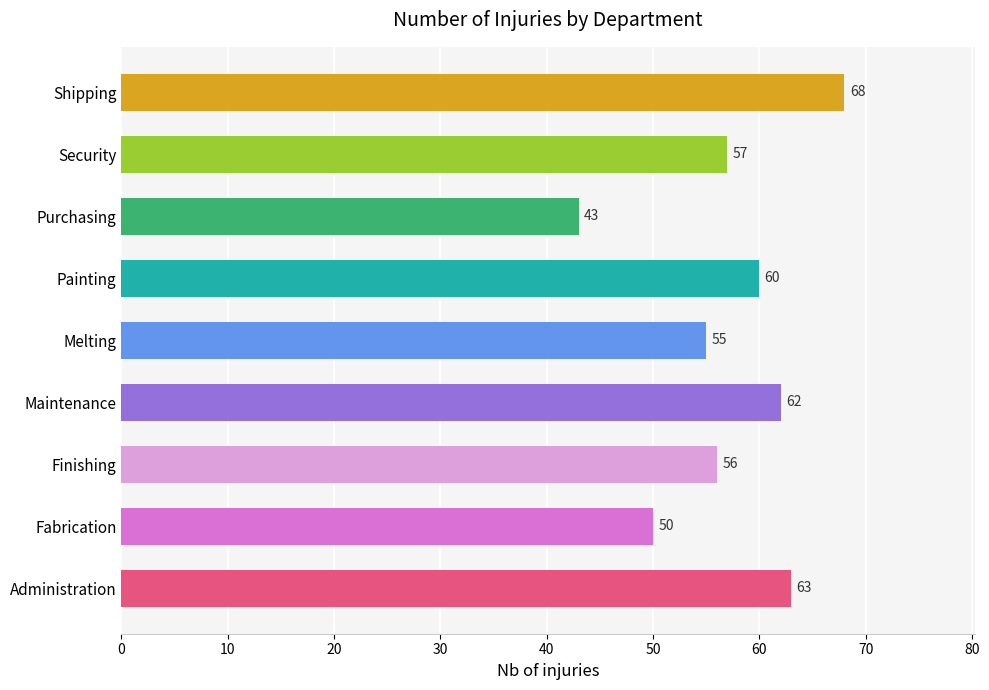

Rank the categories by value from lowest to highest.

Purchasing, Fabrication, Melting, Finishing, Security, Painting, Maintenance, Administration, Shipping